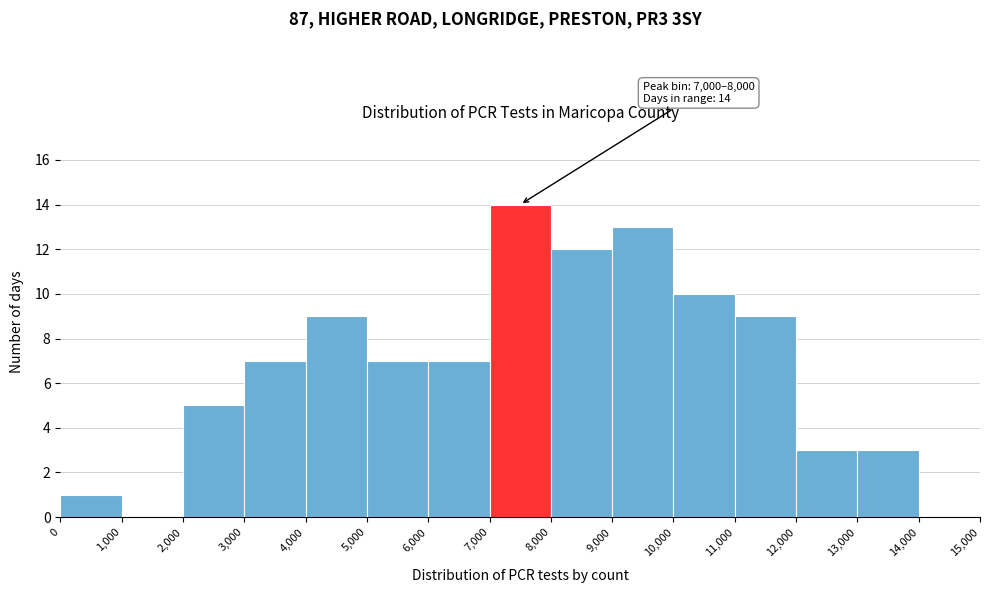

Which range on the x-axis has the tallest bar?

7,000 to 8,000